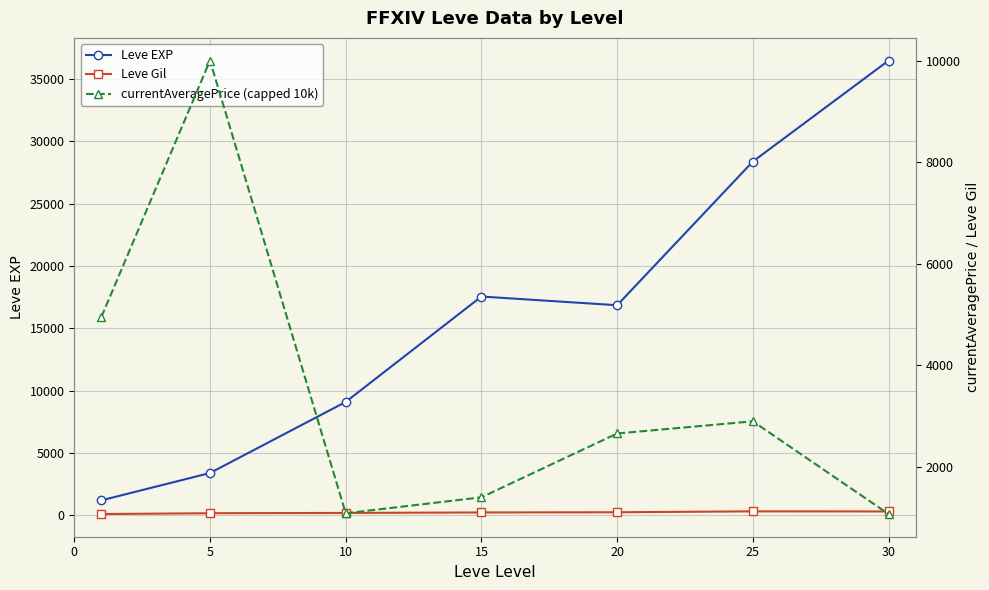

How many lines are shown in the chart?

3